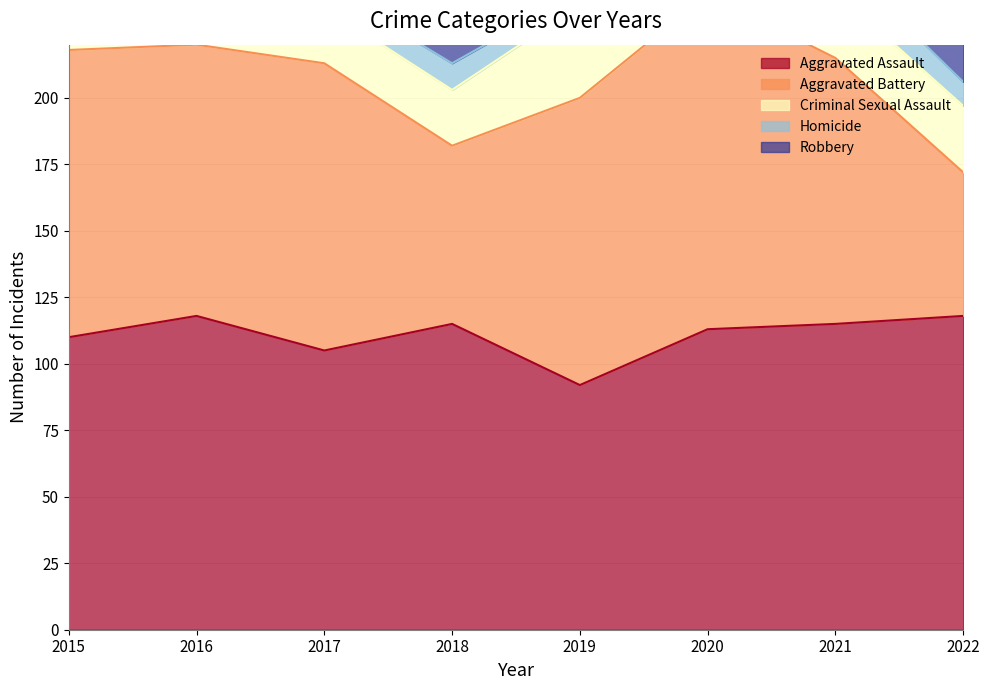

What is the difference between the second highest and second lowest values in the Homicide series?

5